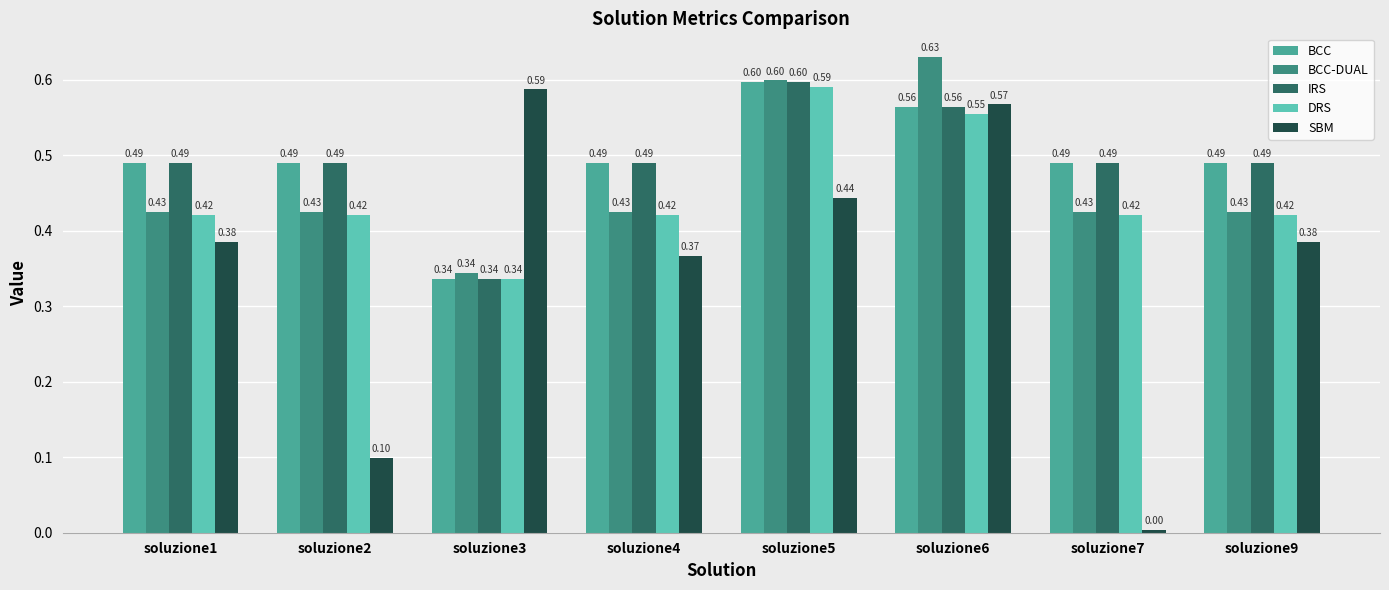

What is the value of the IRS bar at the 4th from the left?

0.5